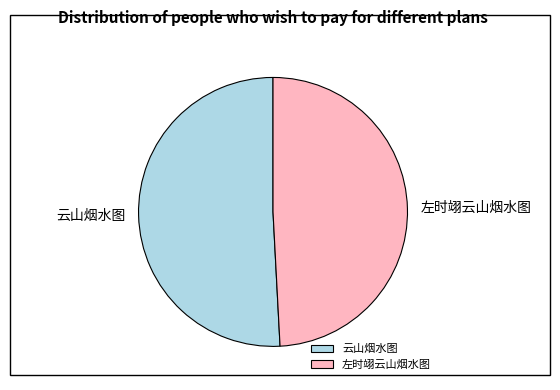

Combined, do 左时翊云山烟水图 and 云山烟水图 account for over 50%?

Yes